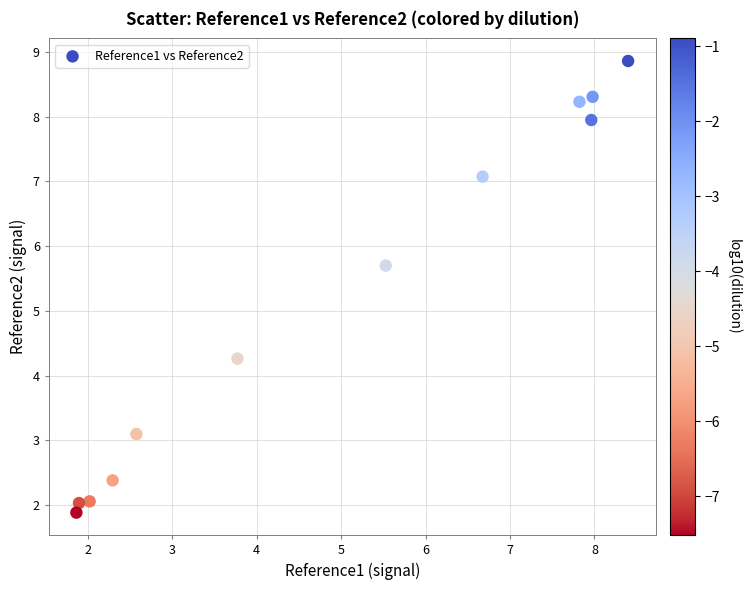

What is the average X value?

4.9